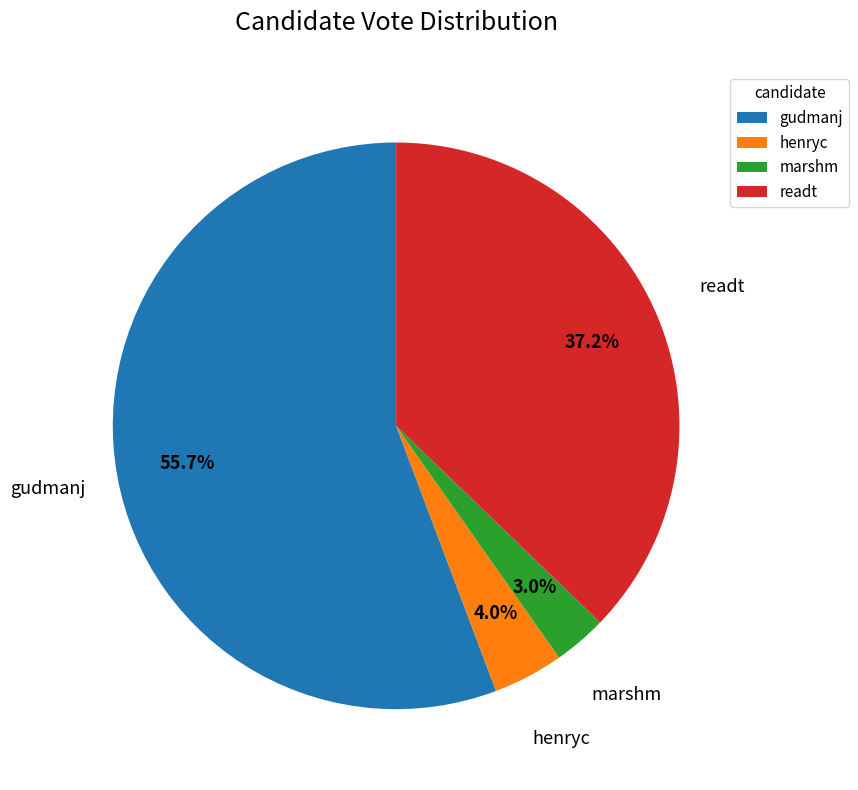

The gudmanj slice represents 56% of the pie. True or false?

True